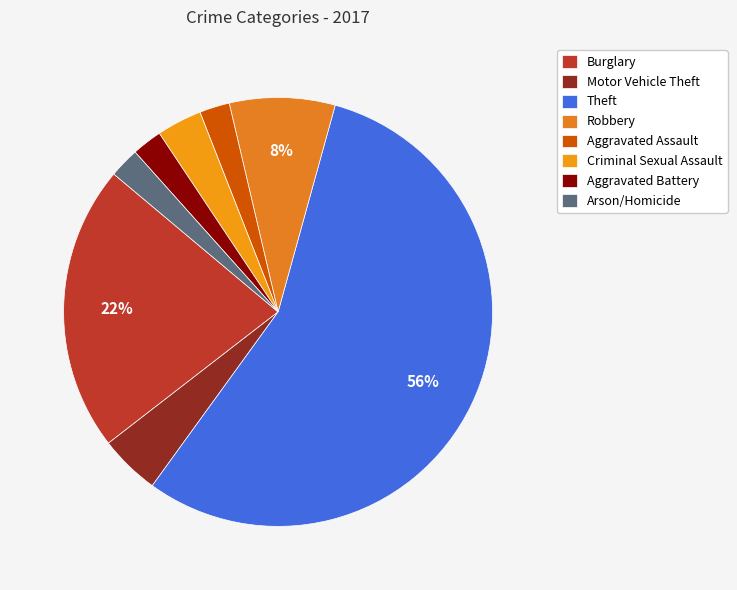

Which slice represents more than half of the pie?

Theft